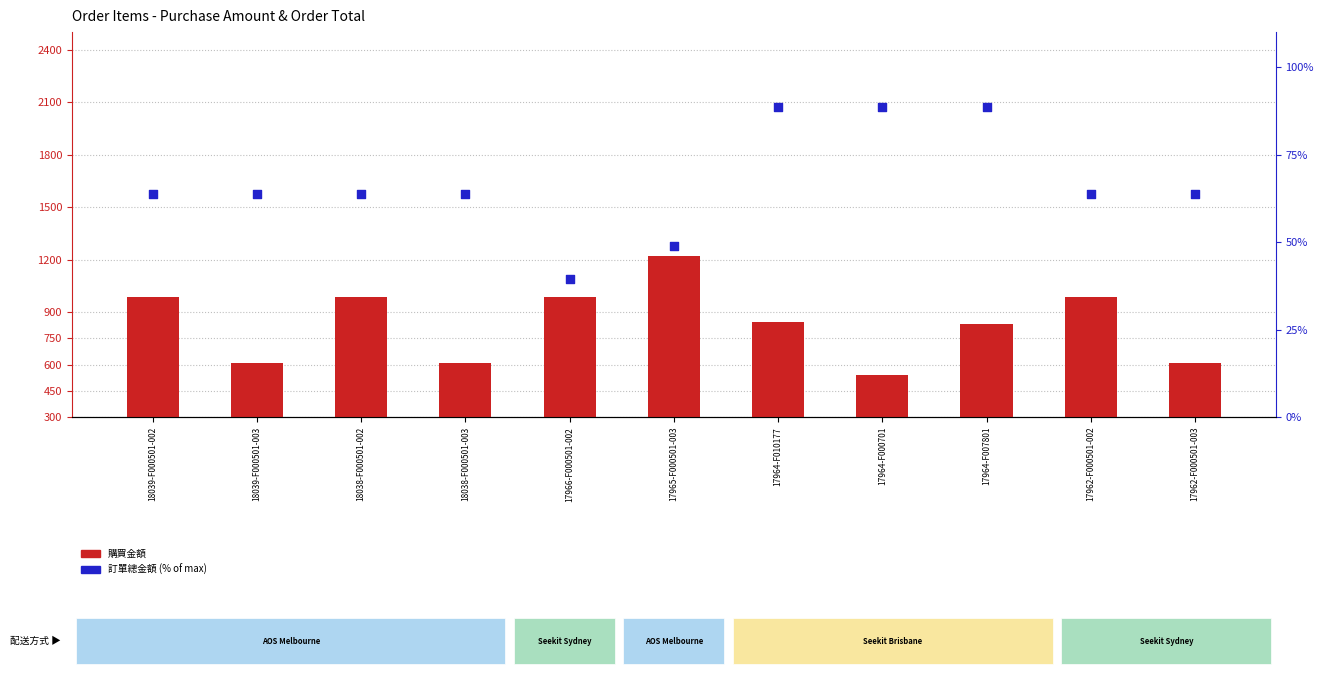

Is the value of 購買金額 at 17965-F000501-003 greater than the value of 訂單總金額 (scaled) at 18039-F000501-003?

Yes